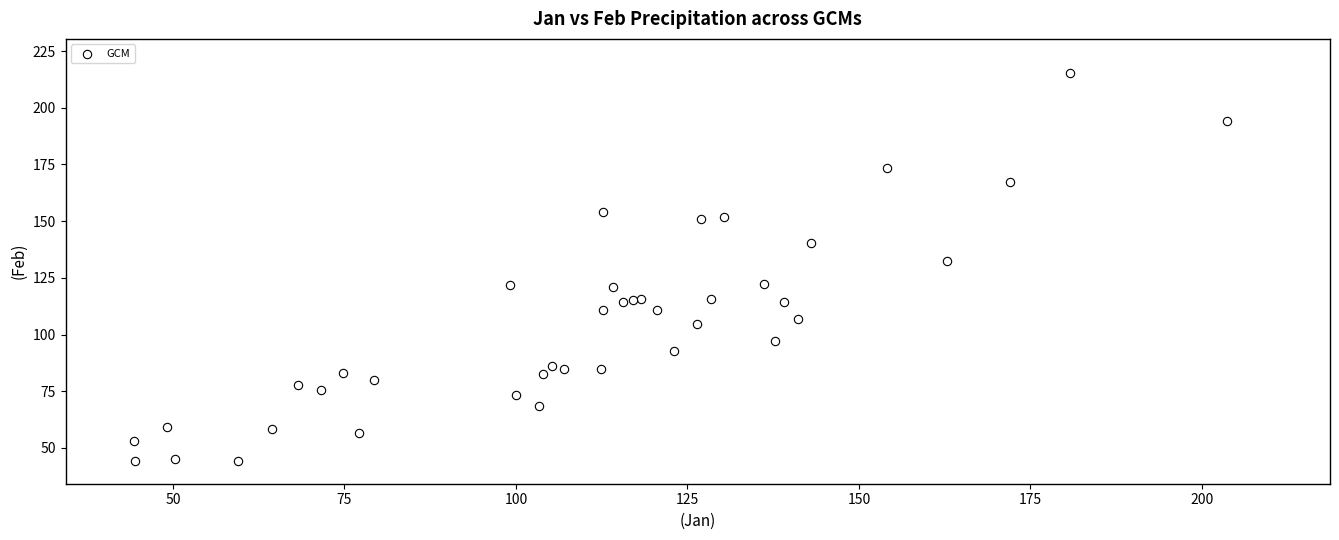

What Y value in the scatter plot is closest to 129?

132.6